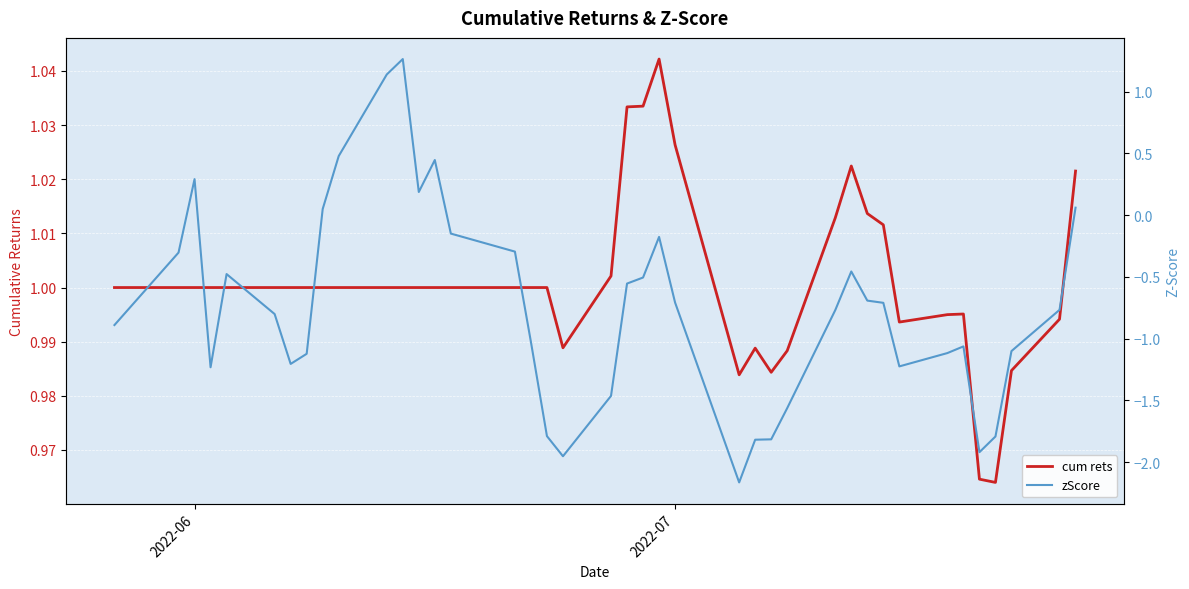

How many data points in zScore are above 0?

8